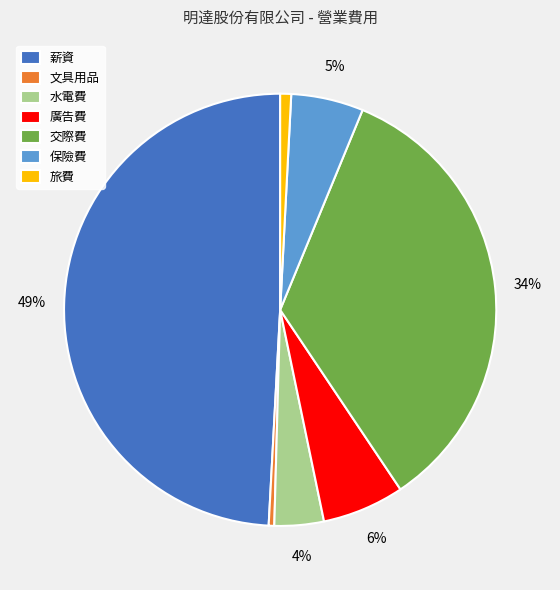

To the nearest percent, what percentage of the pie is 交際費?

34%